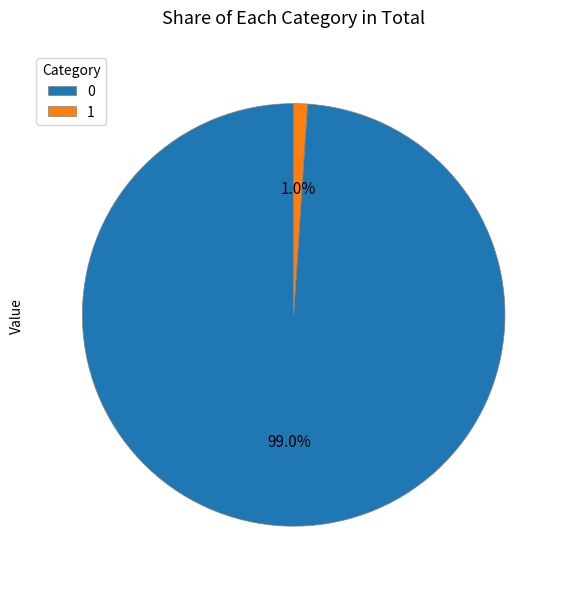

To the nearest percent, what is the average slice percentage?

50%